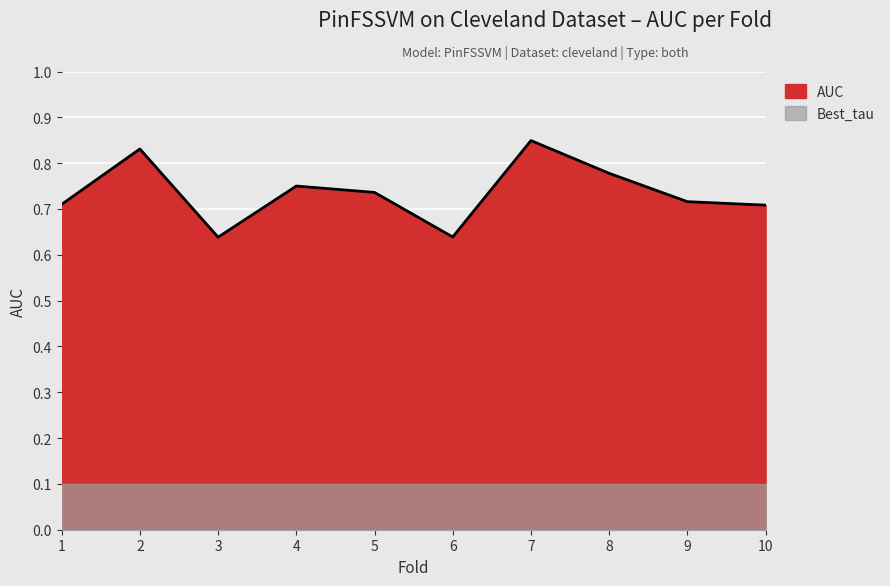

What is the difference between the second highest and second lowest values?

0.2